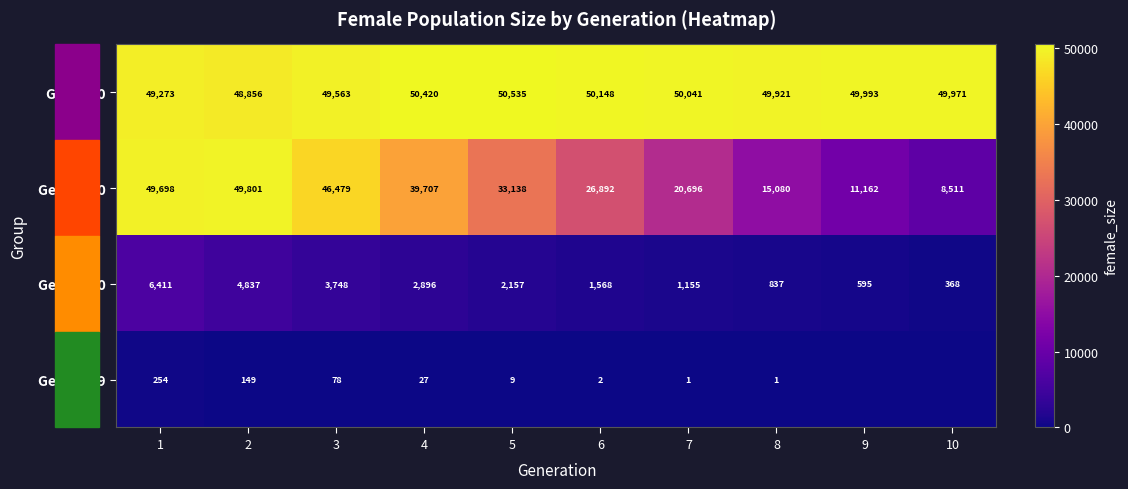

Rank the categories by Gen 21-30 value from lowest to highest.

10, 9, 8, 7, 6, 5, 4, 3, 2, 1